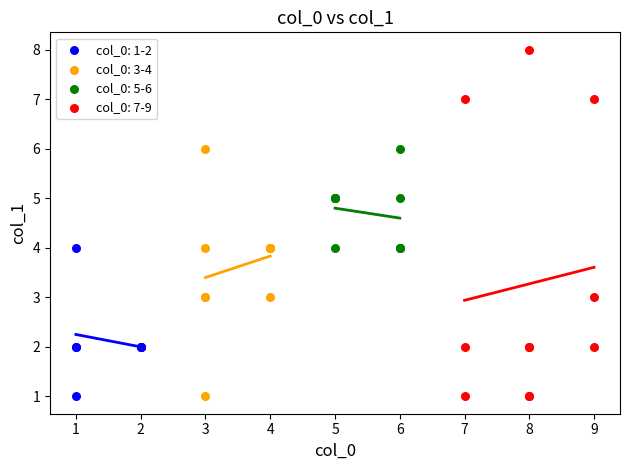

Which series contains the highest Y value?

col_0: 7-9